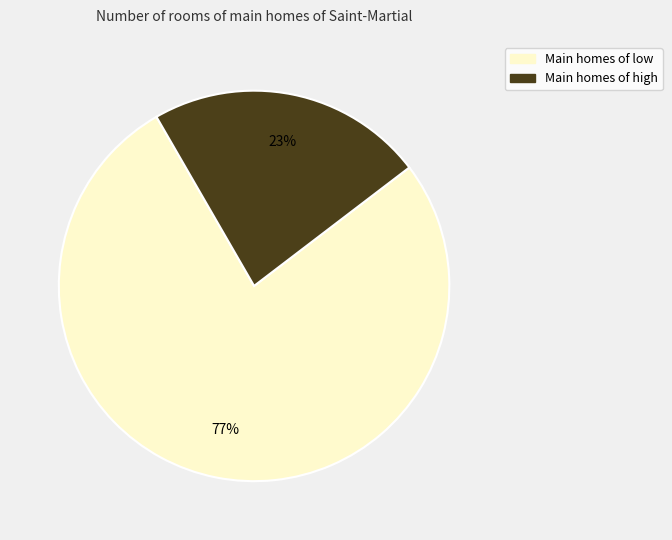

Is the sum of Main homes of high and Main homes of low greater than half?

Yes